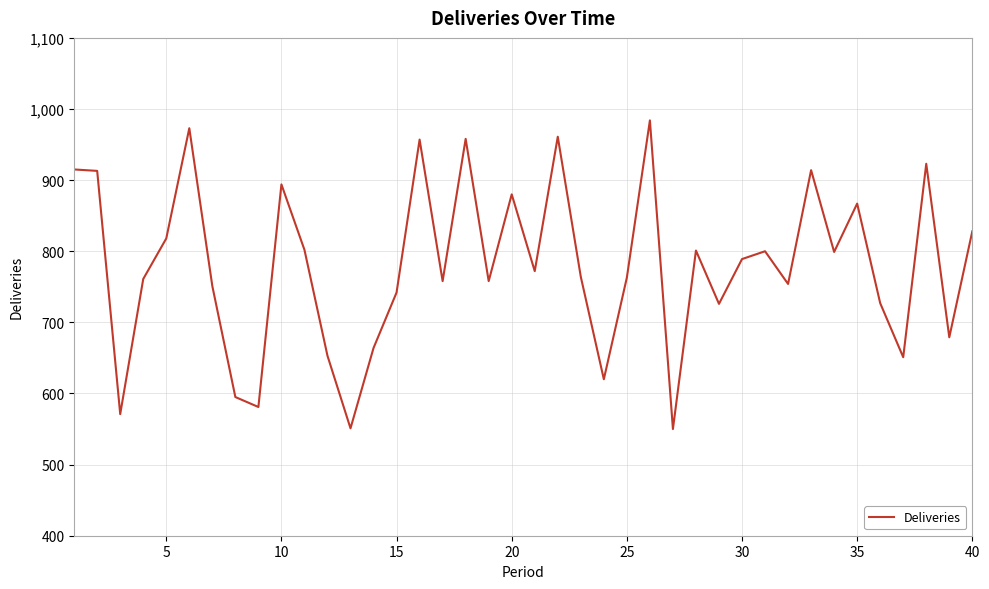

What is the maximum value shown in the chart?

984